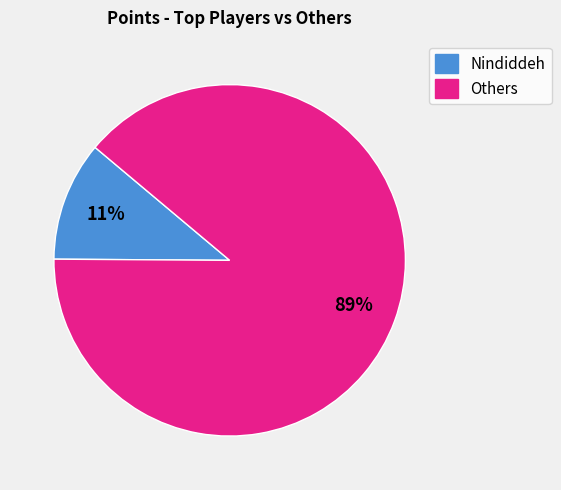

Count the number of slices in the pie.

2